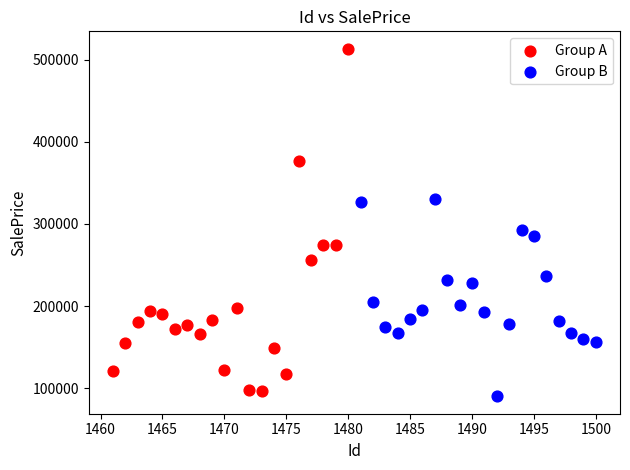

Which series has the widest spread of Y values?

Group A